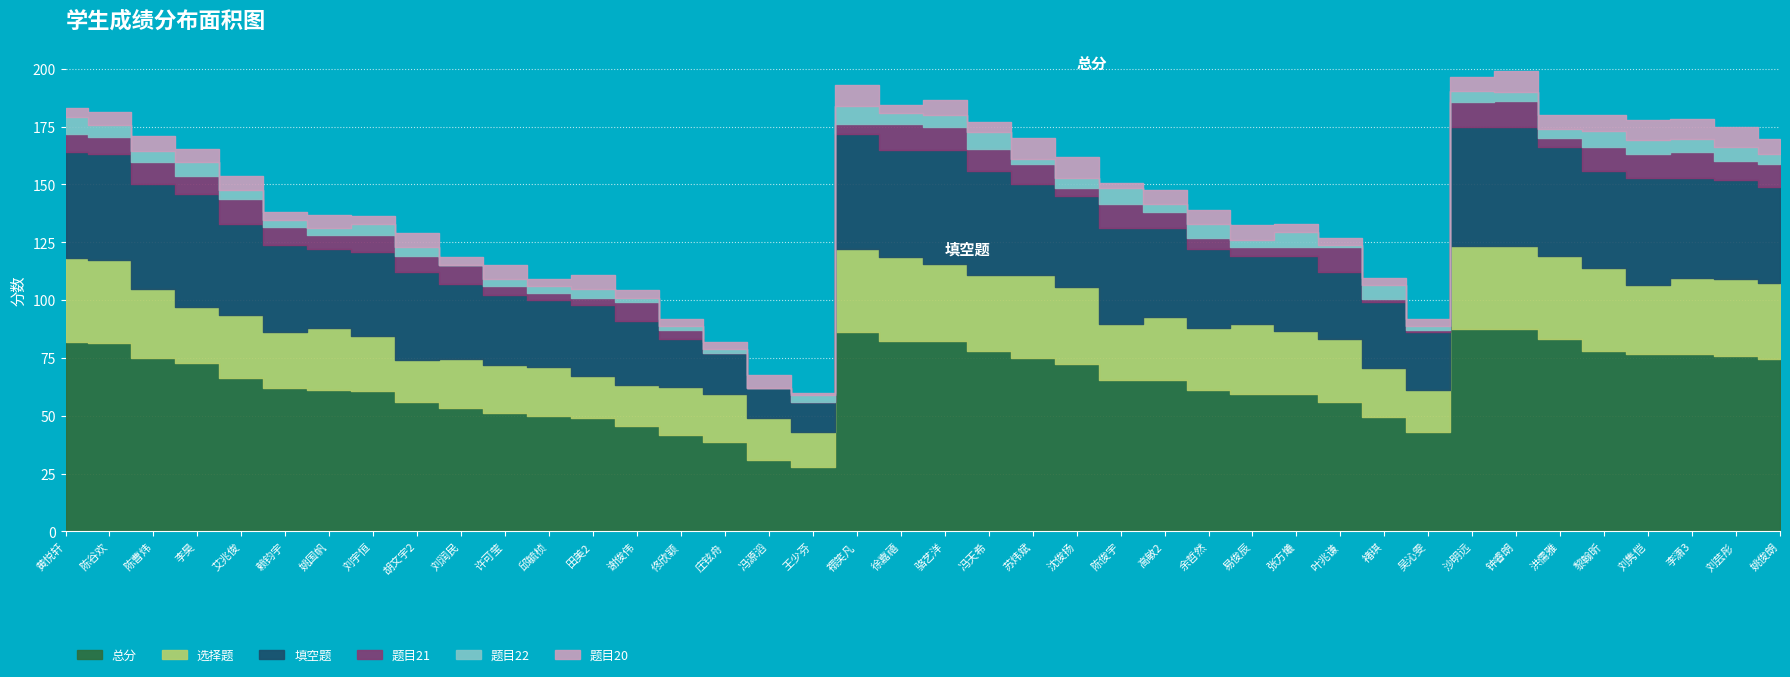

Which series changed the most between 沈俊扬 and 沙明远?

总分